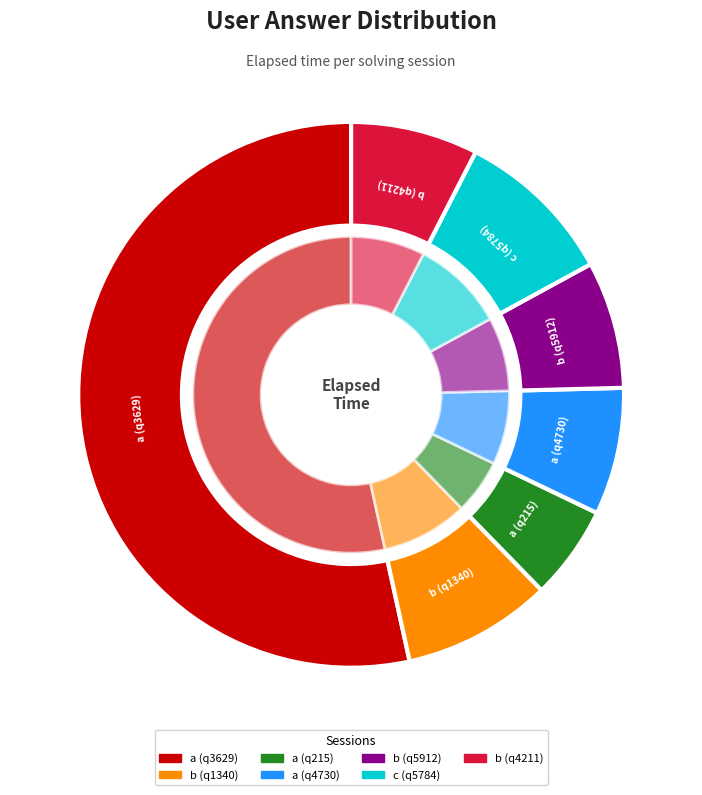

How many segments does this pie chart have?

7